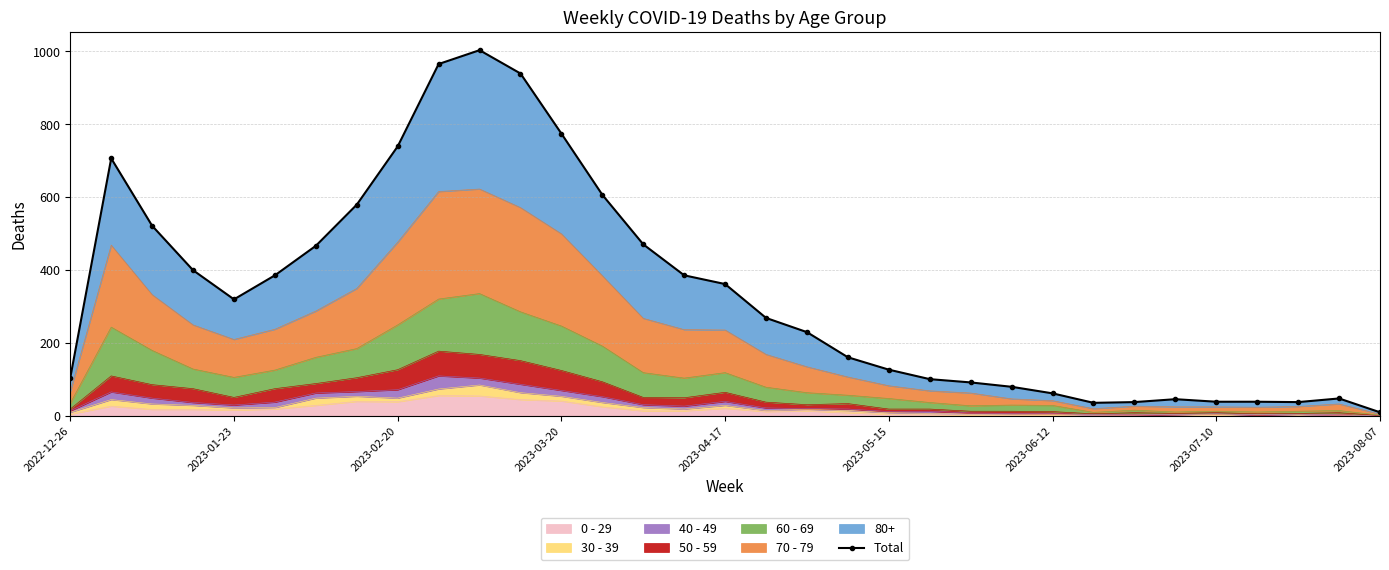

True or false: the data has more than 2 interior local peaks.

True